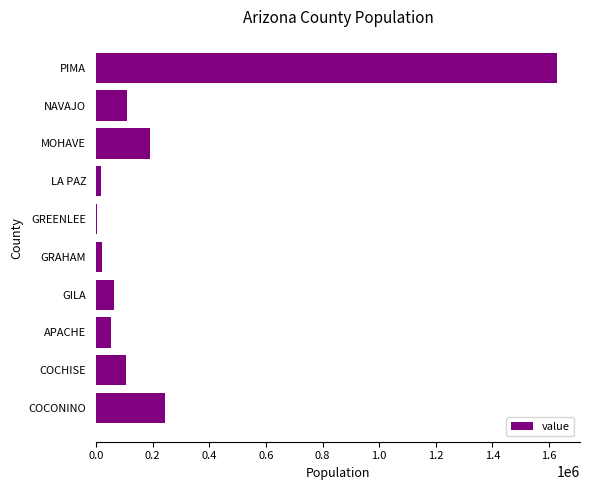

What is the sum of all values?

2437940